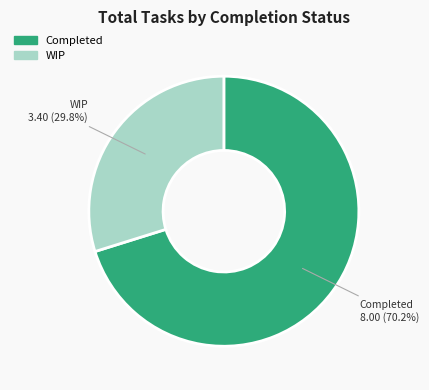

Is there a majority slice in this chart?

Yes